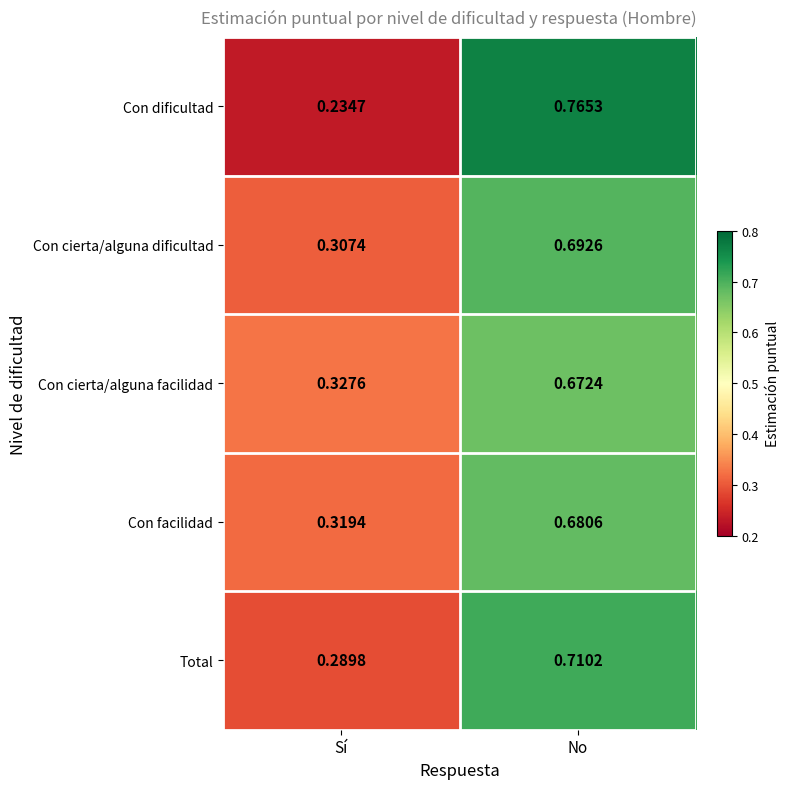

Rank the categories by Total value from highest to lowest.

No, Sí